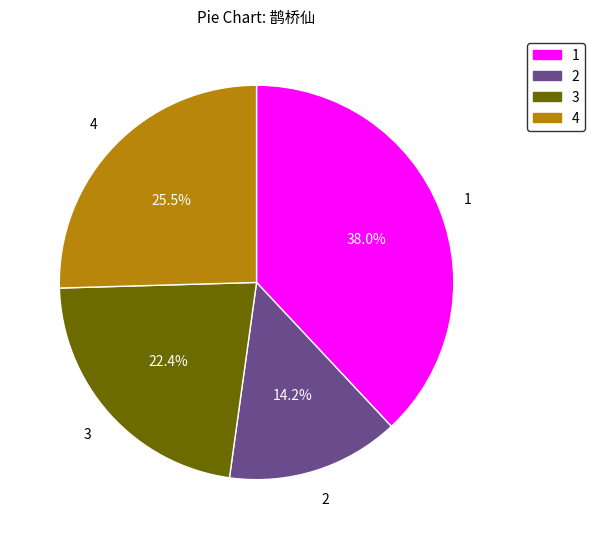

Does any single category account for the majority?

No